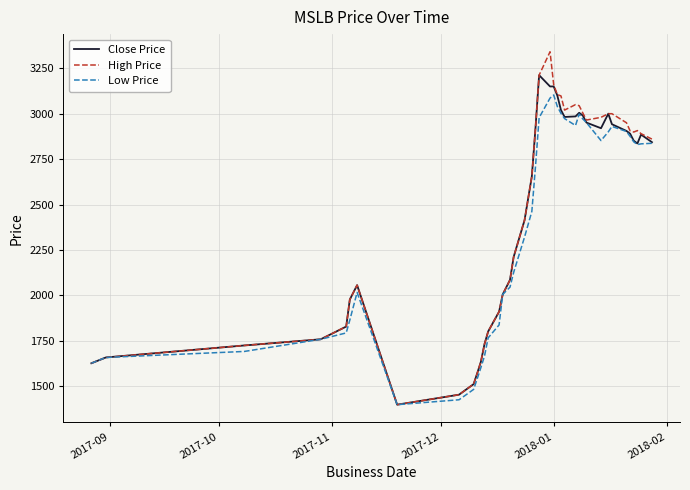

What is the smallest value displayed?

1398